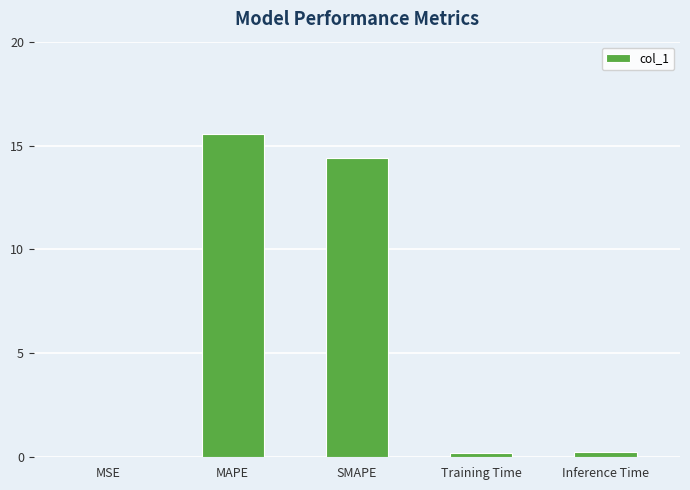

What is the sum of all values?

30.4